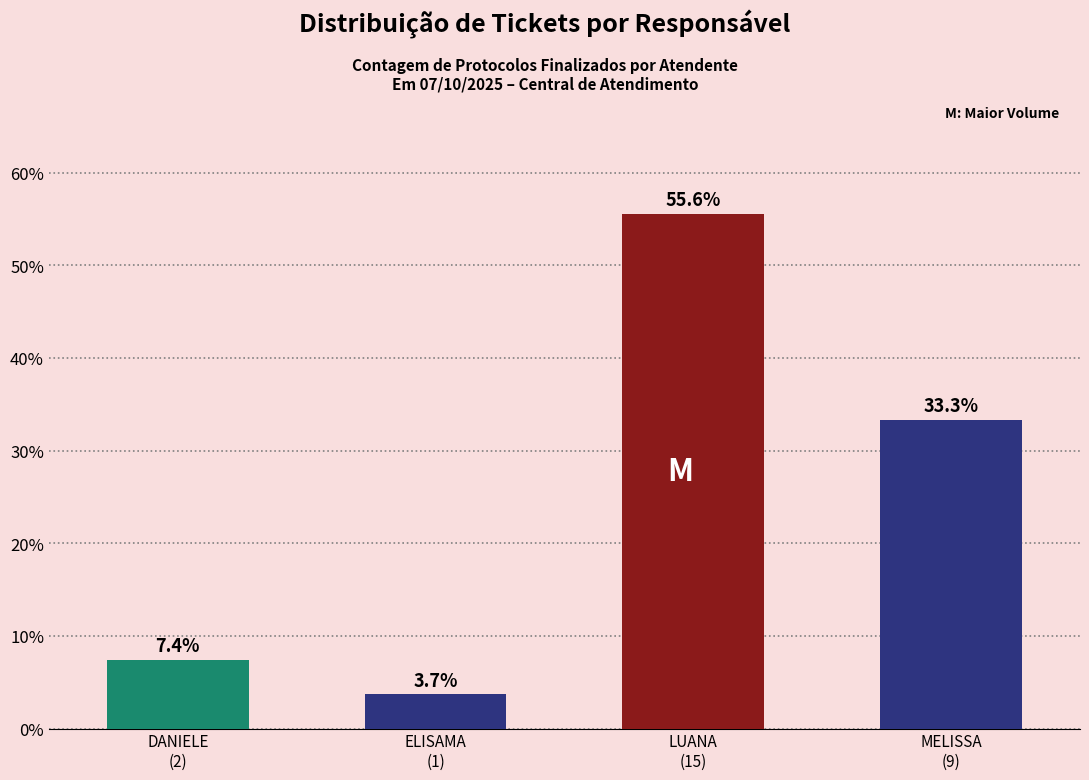

What is the sum of all values?

100.0